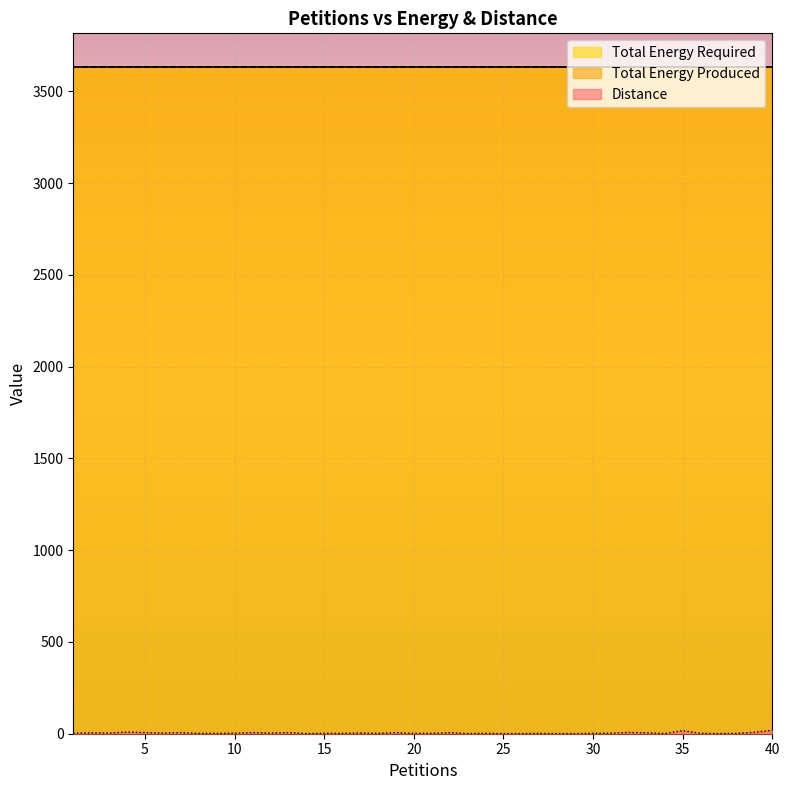

Reading left to right, transcribe all the data shown in this chart.

Distance: 1=3	2=5	3=4	4=9	5=6	6=4	7=6	8=2	9=2	10=3	11=6	12=4	13=6	14=1	15=2	16=2	17=4	18=2	19=6	20=2	21=2	22=6	23=1	24=2	25=1	26=1	27=2	28=1	29=1	30=2	31=3	32=7	33=5	34=1	35=17	36=2	37=1	38=2	39=8	40=19
Total Energy Produced: 1=3632	2=3632	3=3632	4=3632	5=3632	6=3632	7=3632	8=3632	9=3632	10=3632	11=3632	12=3632	13=3632	14=3632	15=3632	16=3632	17=3632	18=3632	19=3632	20=3632	21=3632	22=3632	23=3632	24=3632	25=3632	26=3632	27=3632	28=3632	29=3632	30=3632	31=3632	32=3632	33=3632	34=3632	35=3632	36=3632	37=3632	38=3632	39=3632	40=3632
Total Energy Required: 1=3635	2=3635	3=3635	4=3635	5=3635	6=3635	7=3635	8=3635	9=3635	10=3635	11=3635	12=3635	13=3635	14=3635	15=3635	16=3635	17=3635	18=3635	19=3635	20=3635	21=3635	22=3635	23=3635	24=3635	25=3635	26=3635	27=3635	28=3635	29=3635	30=3635	31=3635	32=3635	33=3635	34=3635	35=3635	36=3635	37=3635	38=3635	39=3635	40=3635